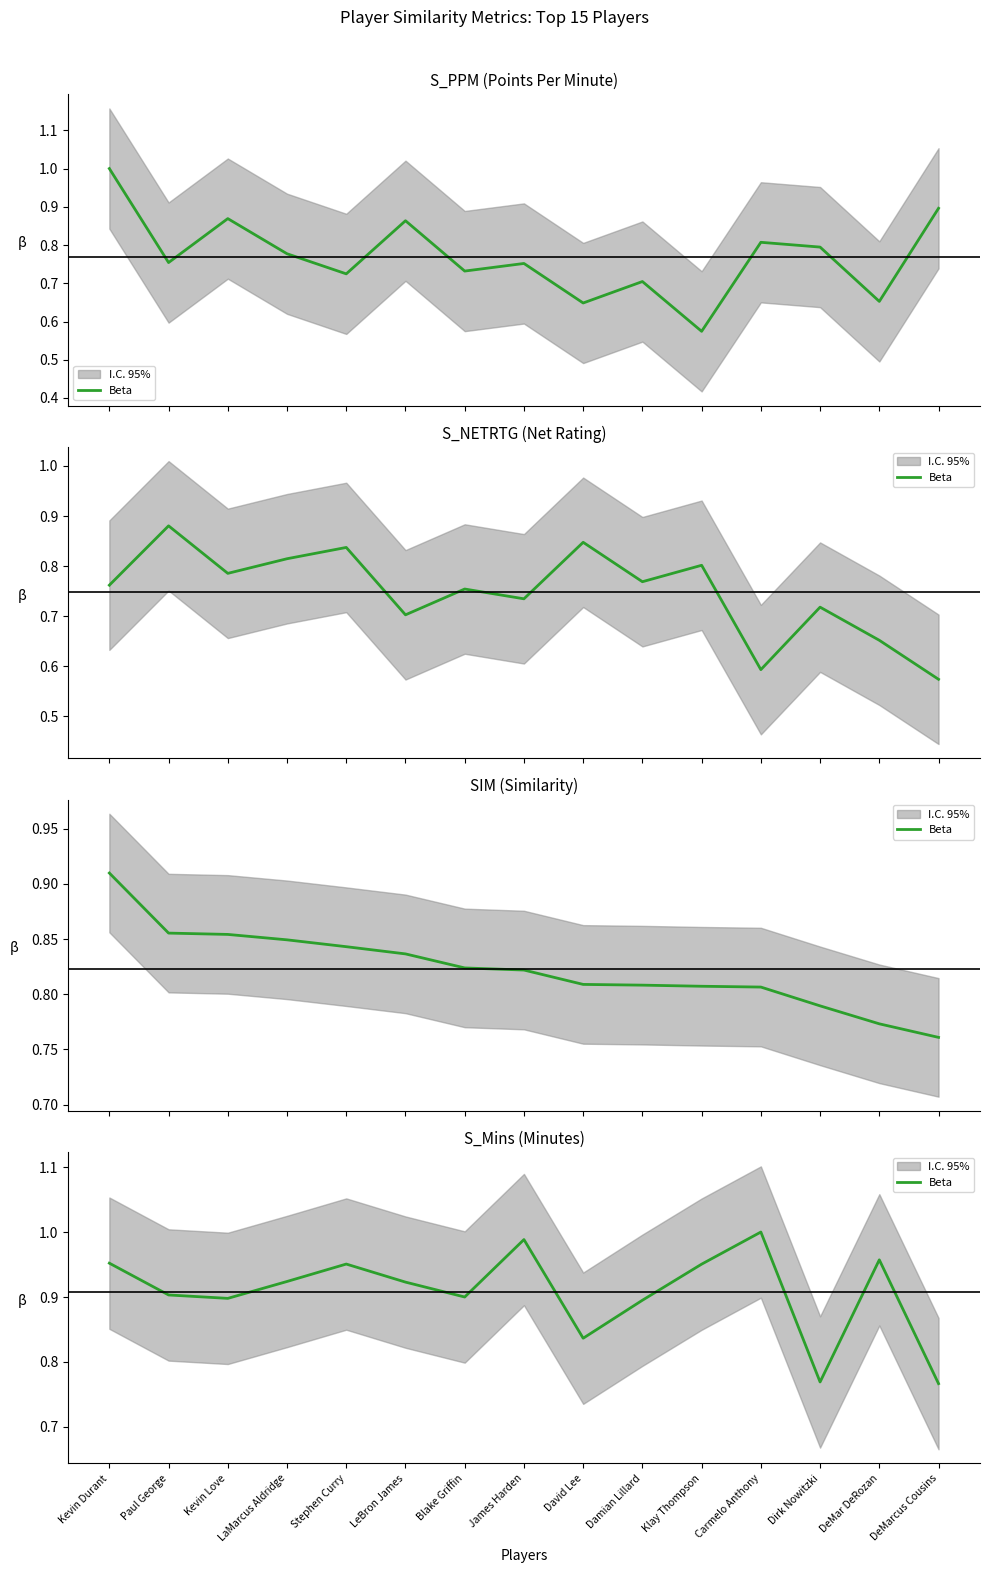

Is it true that the value at Blake Griffin is 1.3?

False